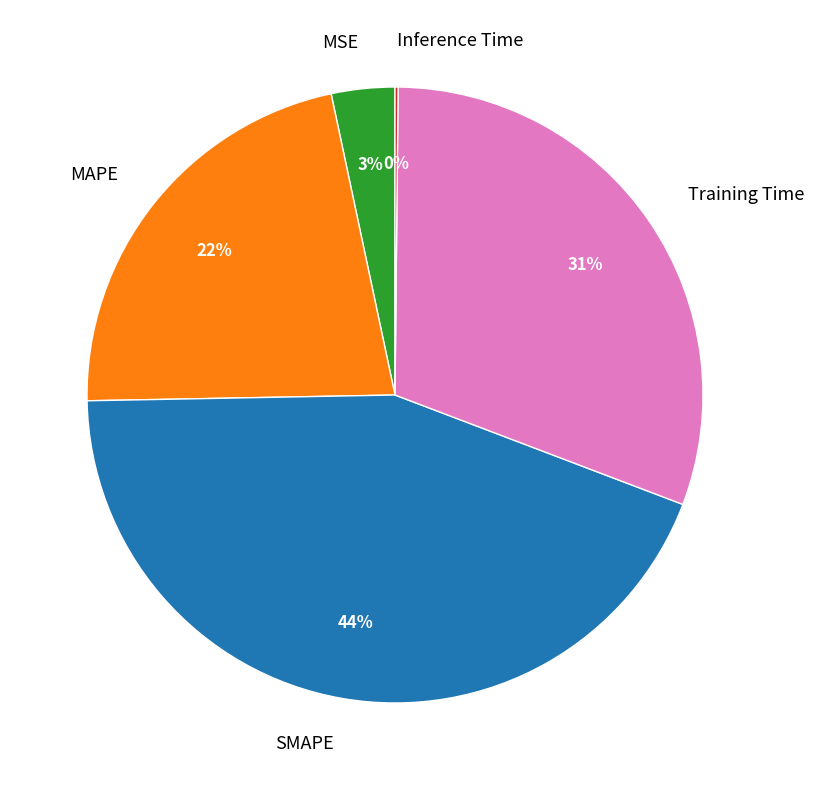

Approximately how many times larger is the value at Training Time compared to SMAPE?

0.7